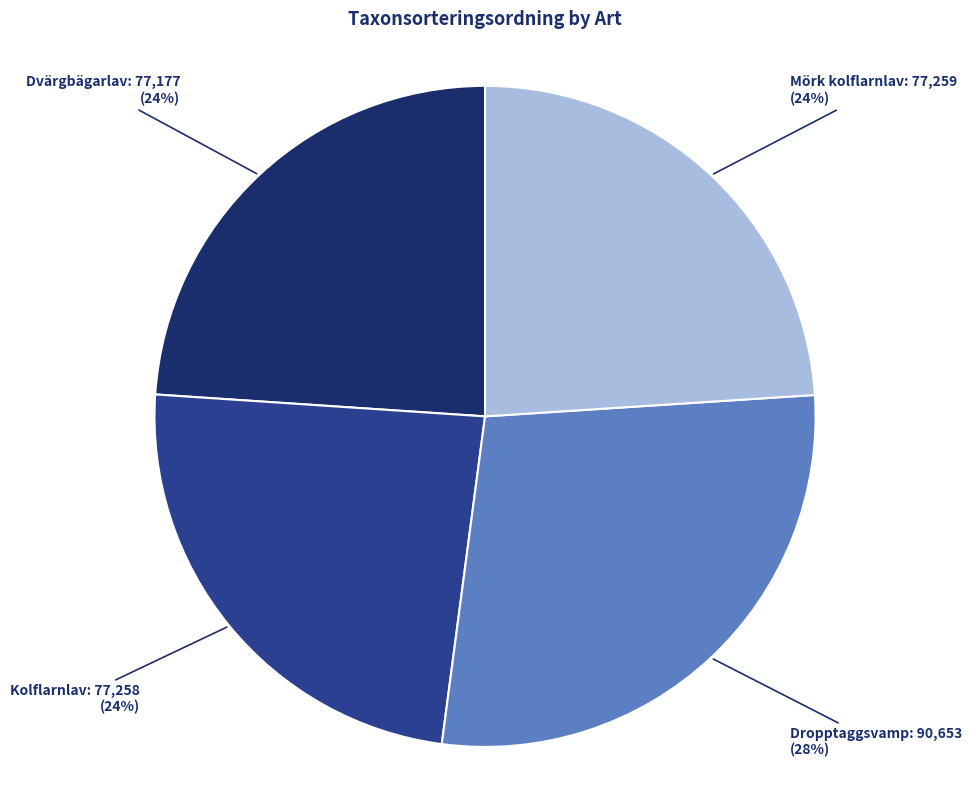

To the nearest percent, what portion does Kolflarnlav represent?

24%